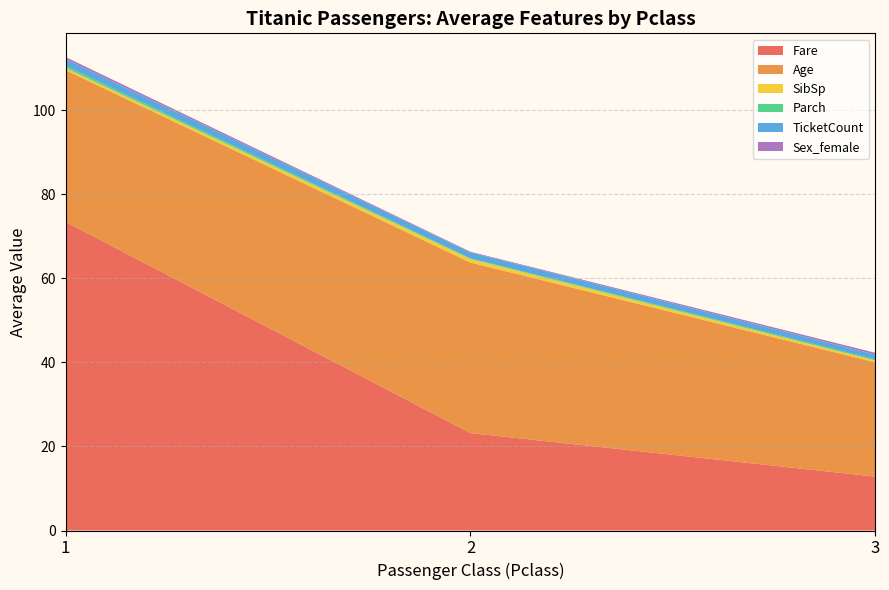

What is the minimum value for Fare?

12.8